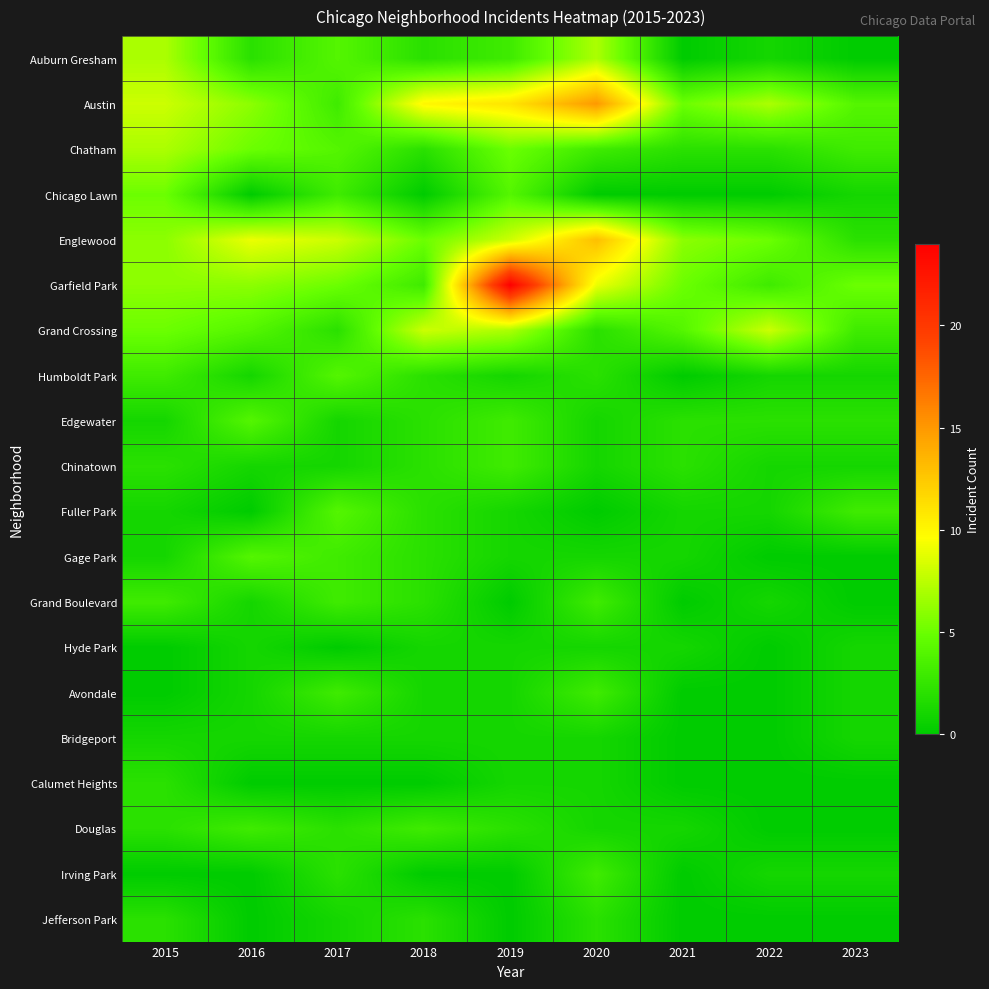

Between 2018 and 2021, which series saw the biggest shift?

Austin